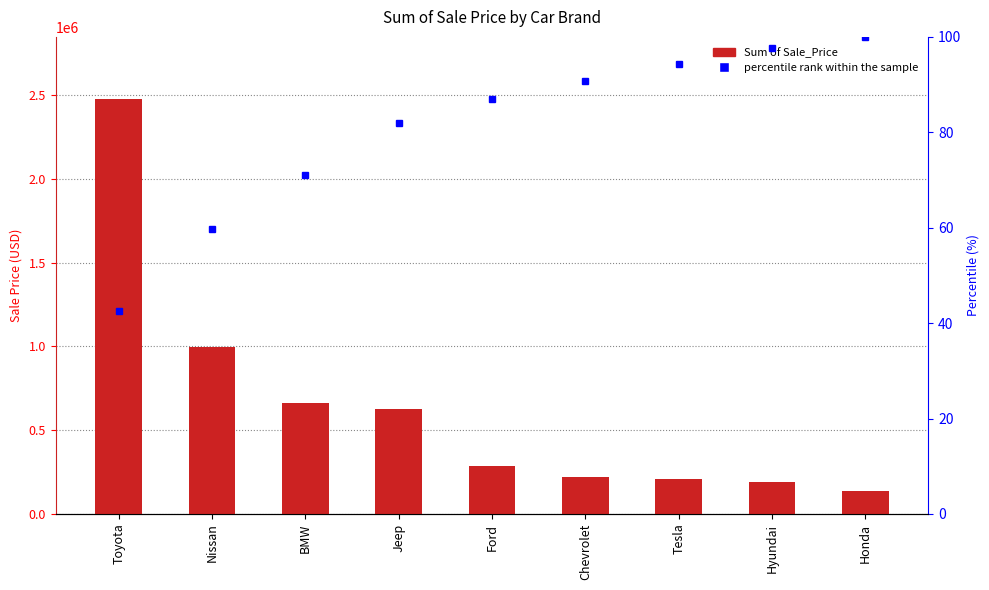

What is the greatest value displayed?

2475000.0